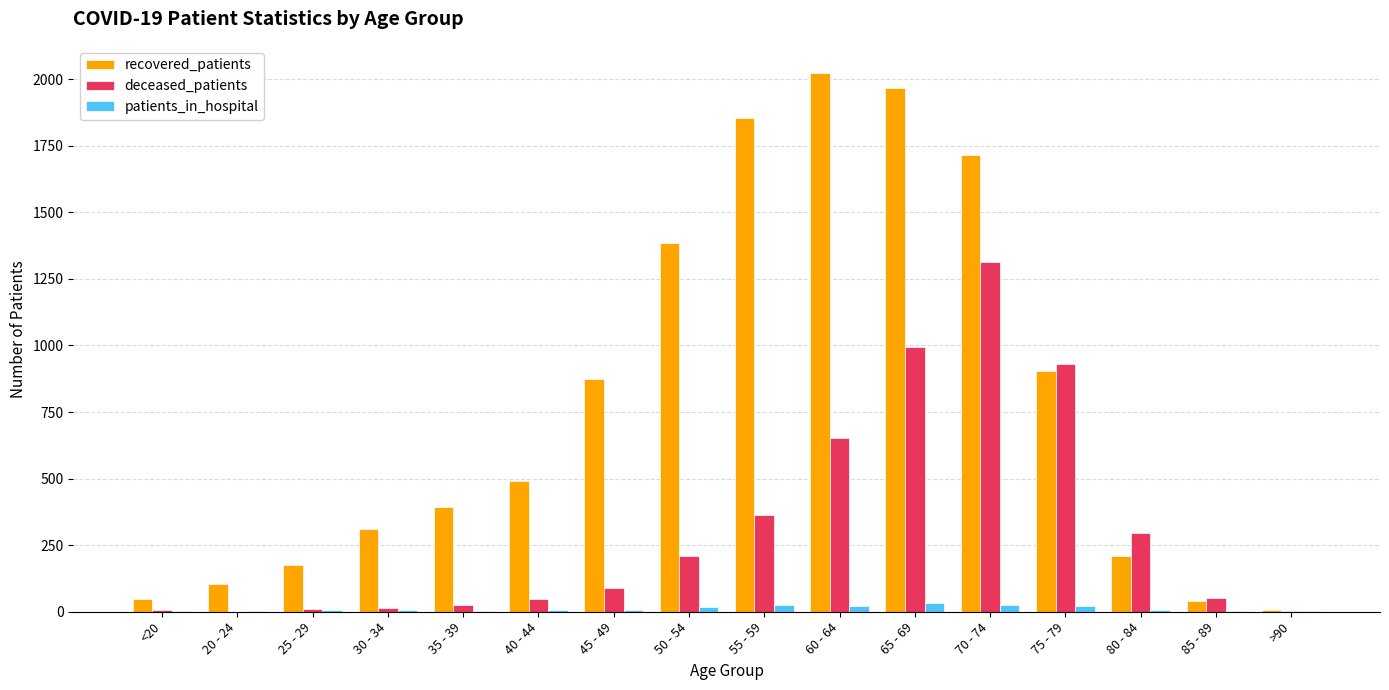

The deceased_patients series shows 91 at 45 - 49. True or false?

True